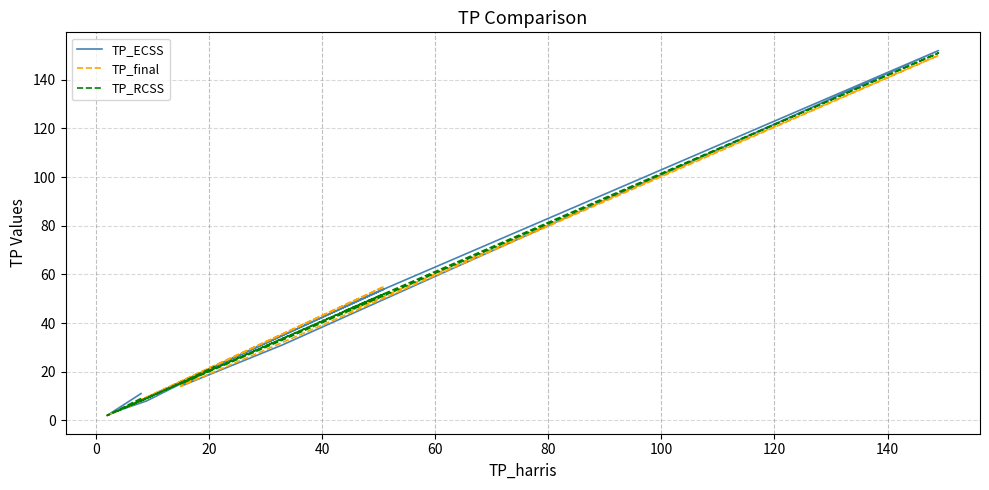

Which series ends up on top after the final intersection of TP_ECSS and TP_RCSS?

TP_ECSS